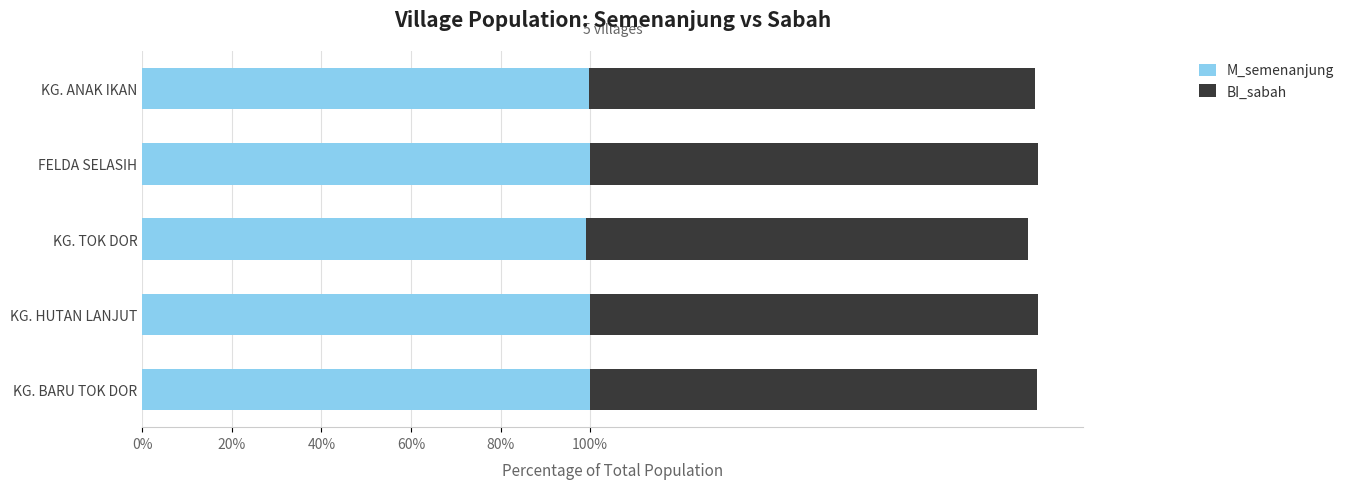

True or false: M_semenanjung has a value of 100.0 at KG. BARU TOK DOR.

True